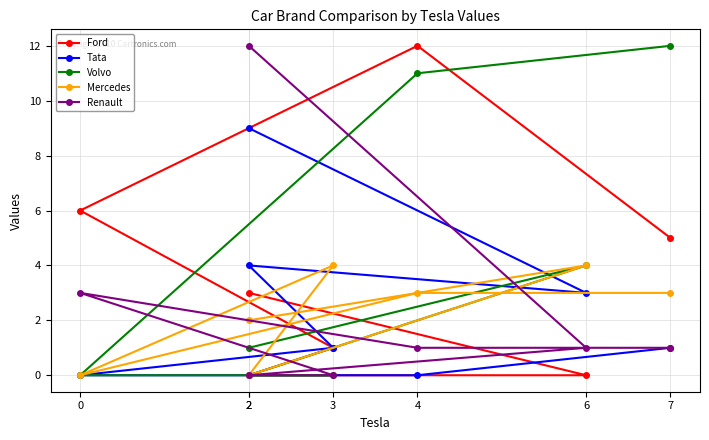

Is the value of Volvo at 0 greater than the value of Renault at 2?

No